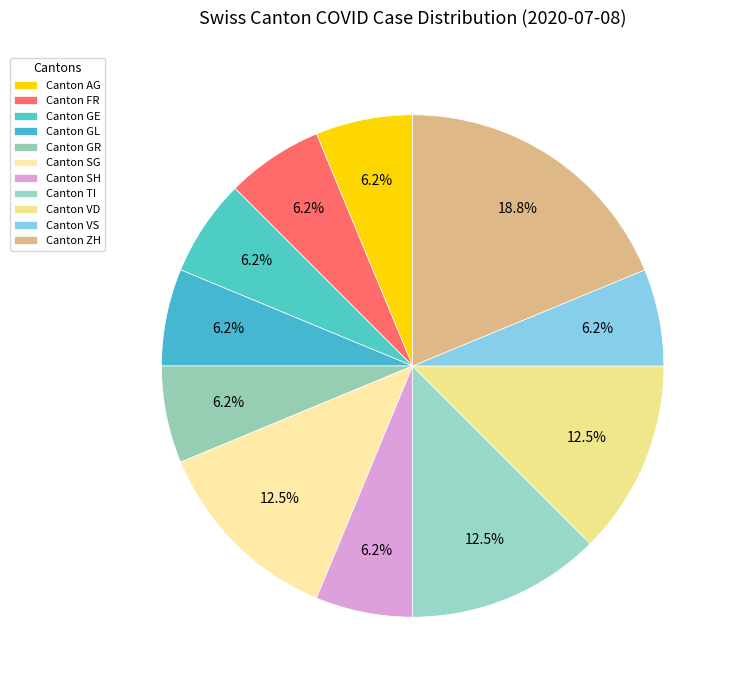

How many slices are in this pie chart?

11